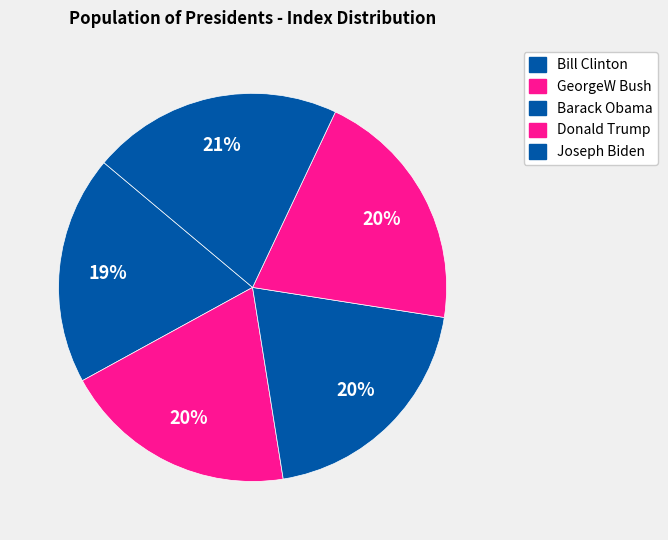

How many segments does this pie chart have?

5